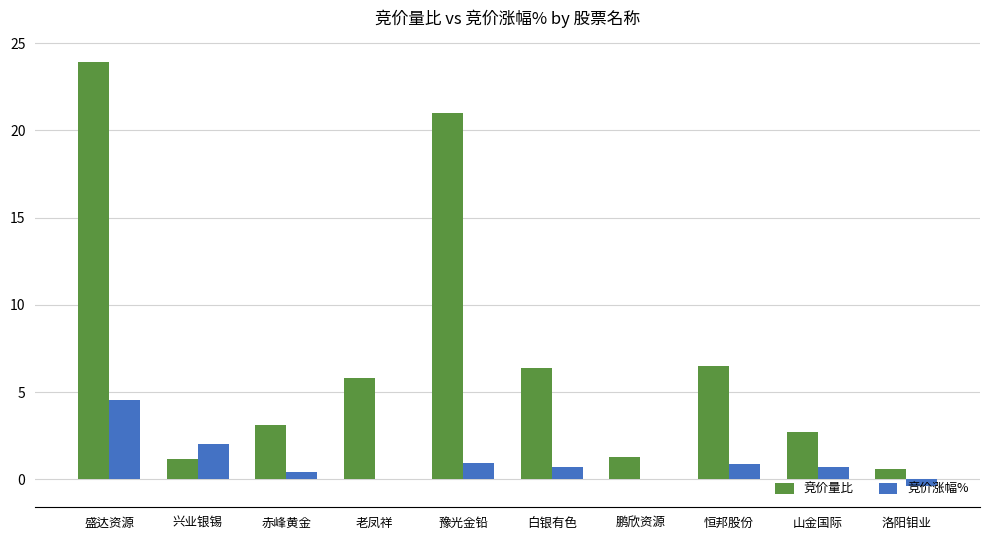

Is it true that 竞价量比 equals 37.5 at 盛达资源?

False